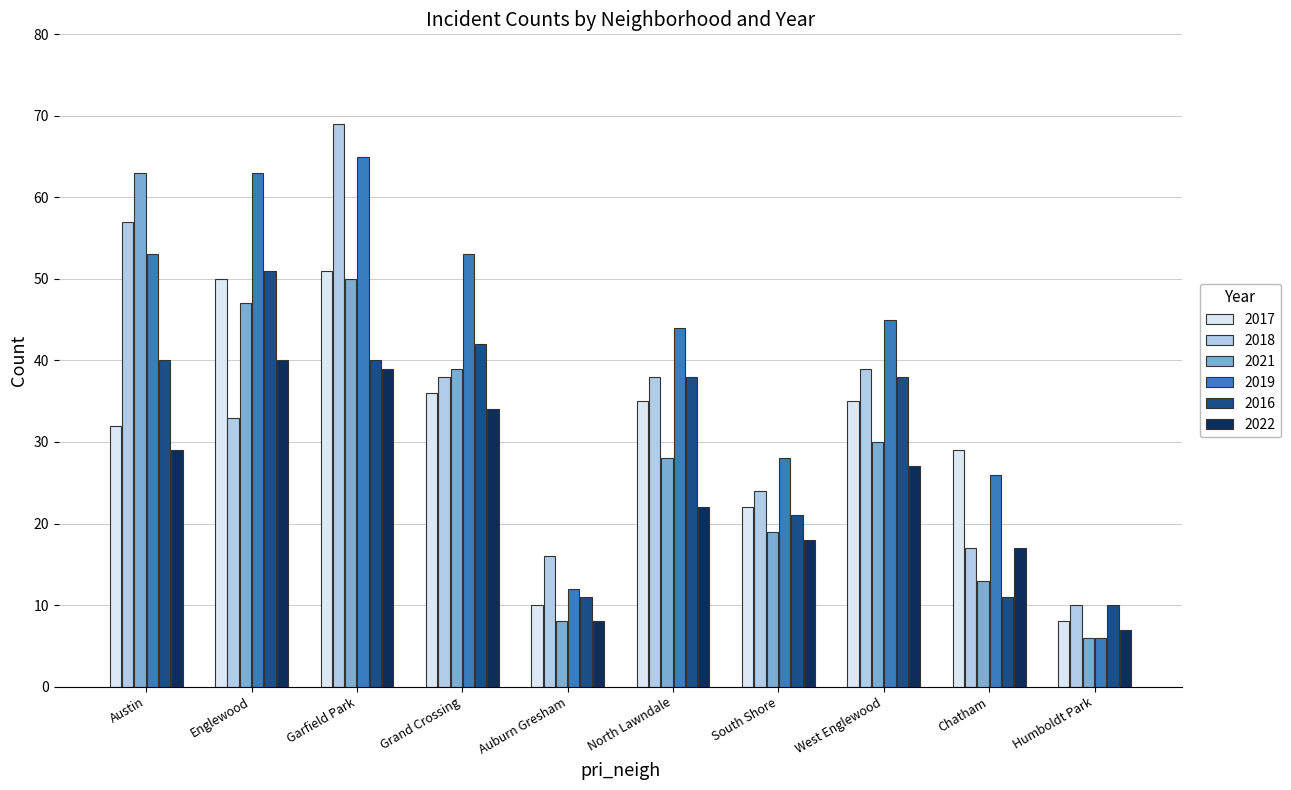

At how many categories does at least one series exceed 20?

8